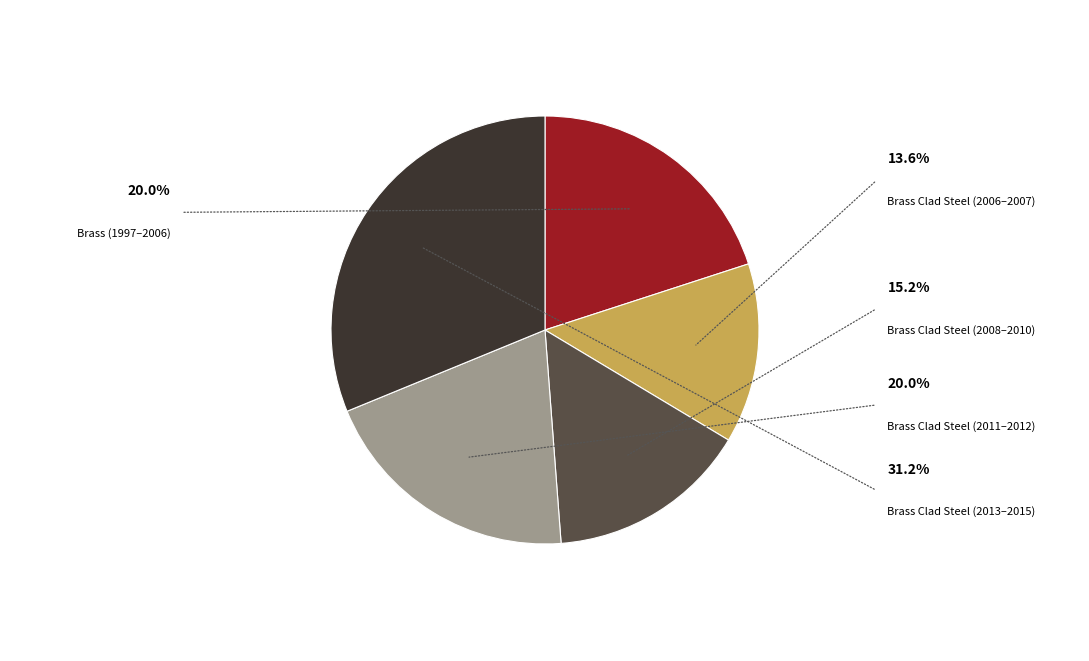

Is there any slice that represents more than half of the pie?

No